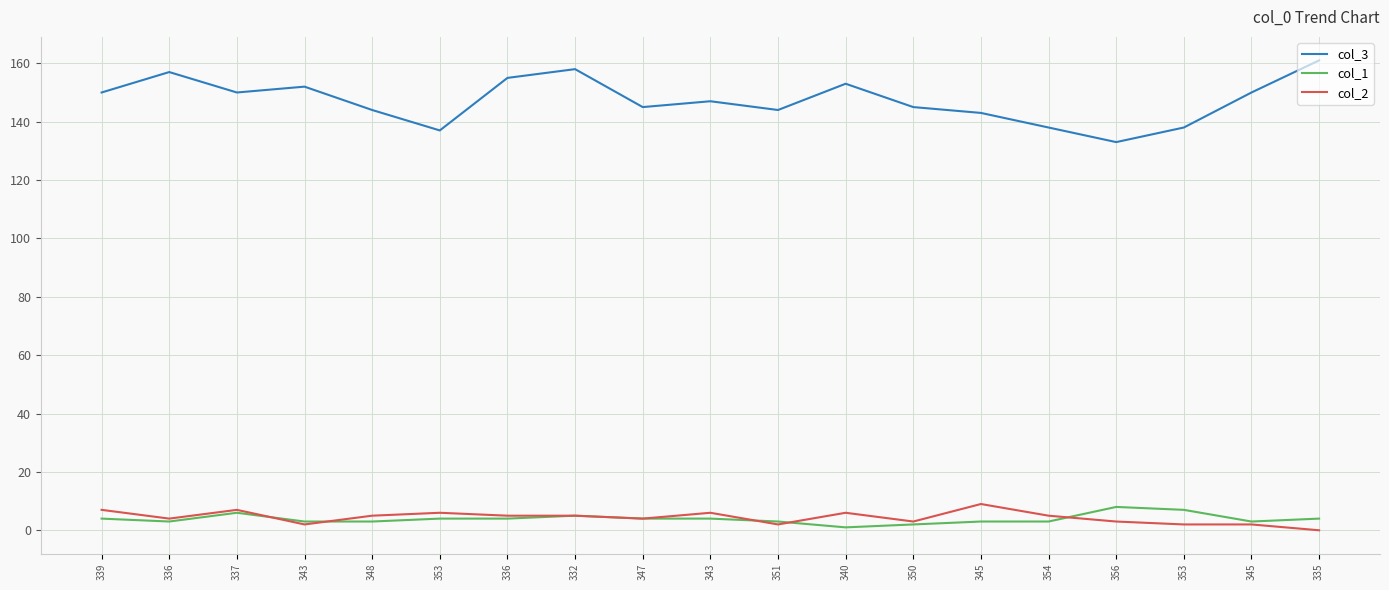

True or false: col_1 has a value of 3 at 336.

True